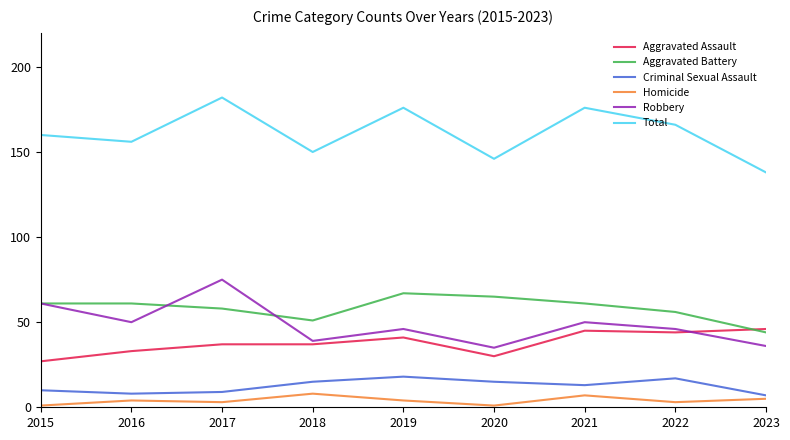

What are all the series names shown in the legend?

Aggravated Assault, Aggravated Battery, Criminal Sexual Assault, Homicide, Robbery, Total